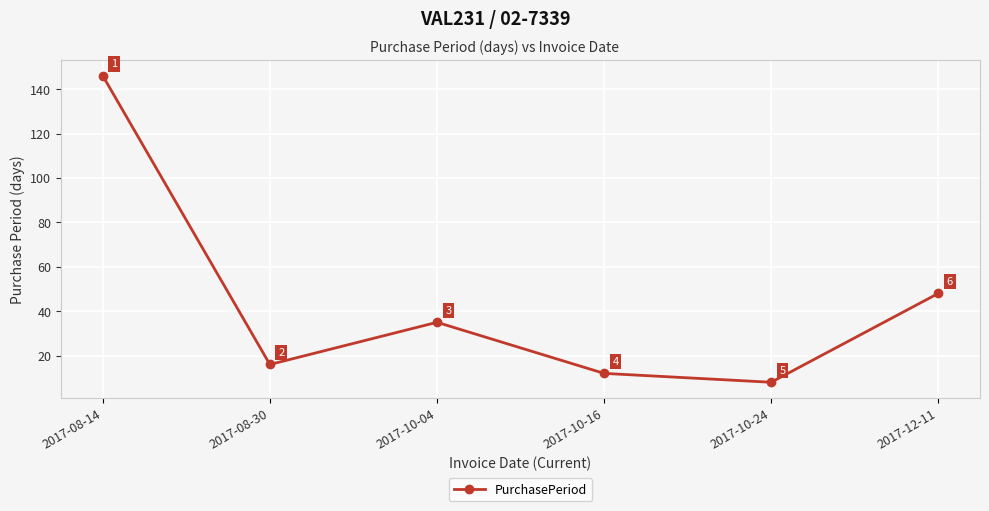

How many values are below 35?

3